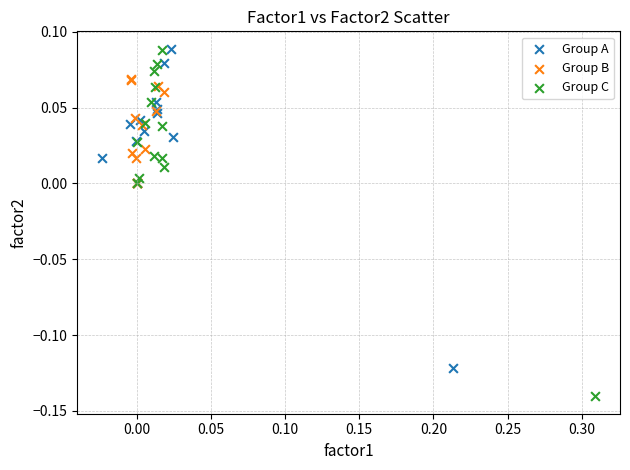

Which series reaches the minimum Y coordinate?

Group C